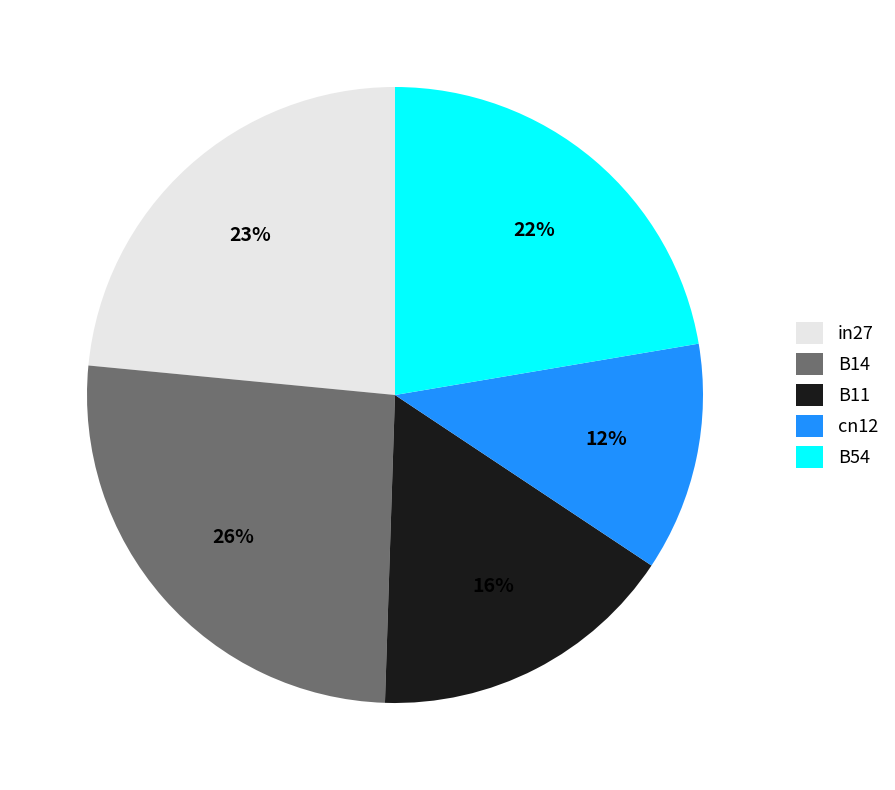

Do B54 and B11 together represent more than half of the pie?

No